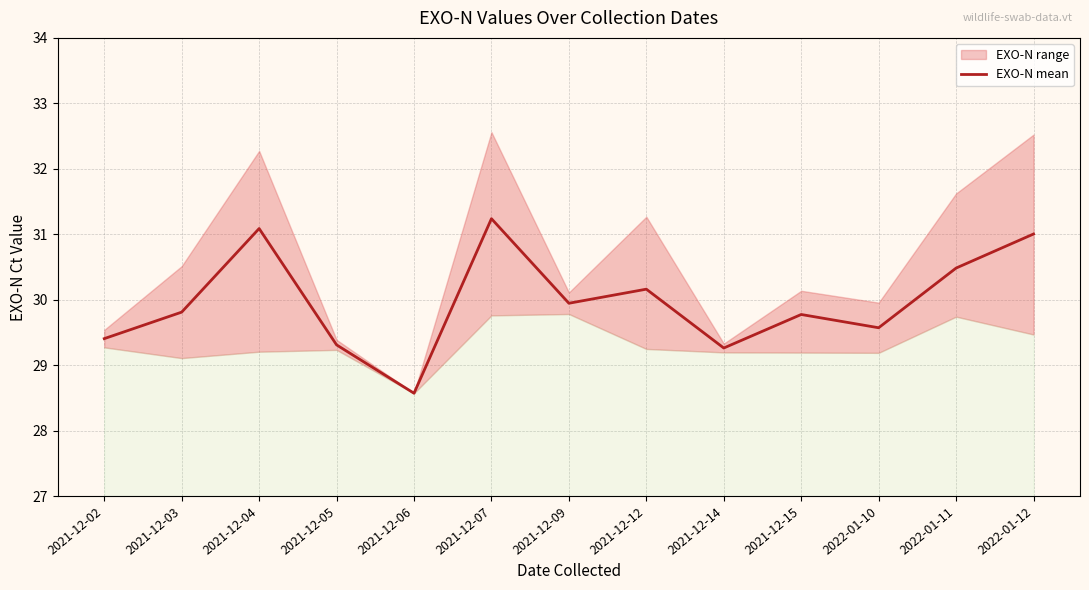

Is this an area chart (filled region under the line)?

No